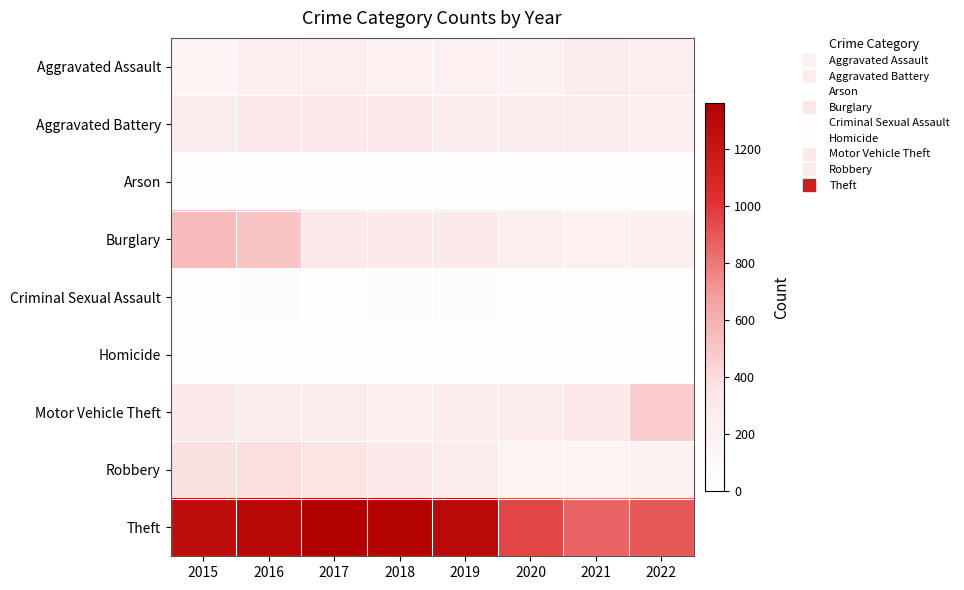

Which series has the widest spread of values?

Theft